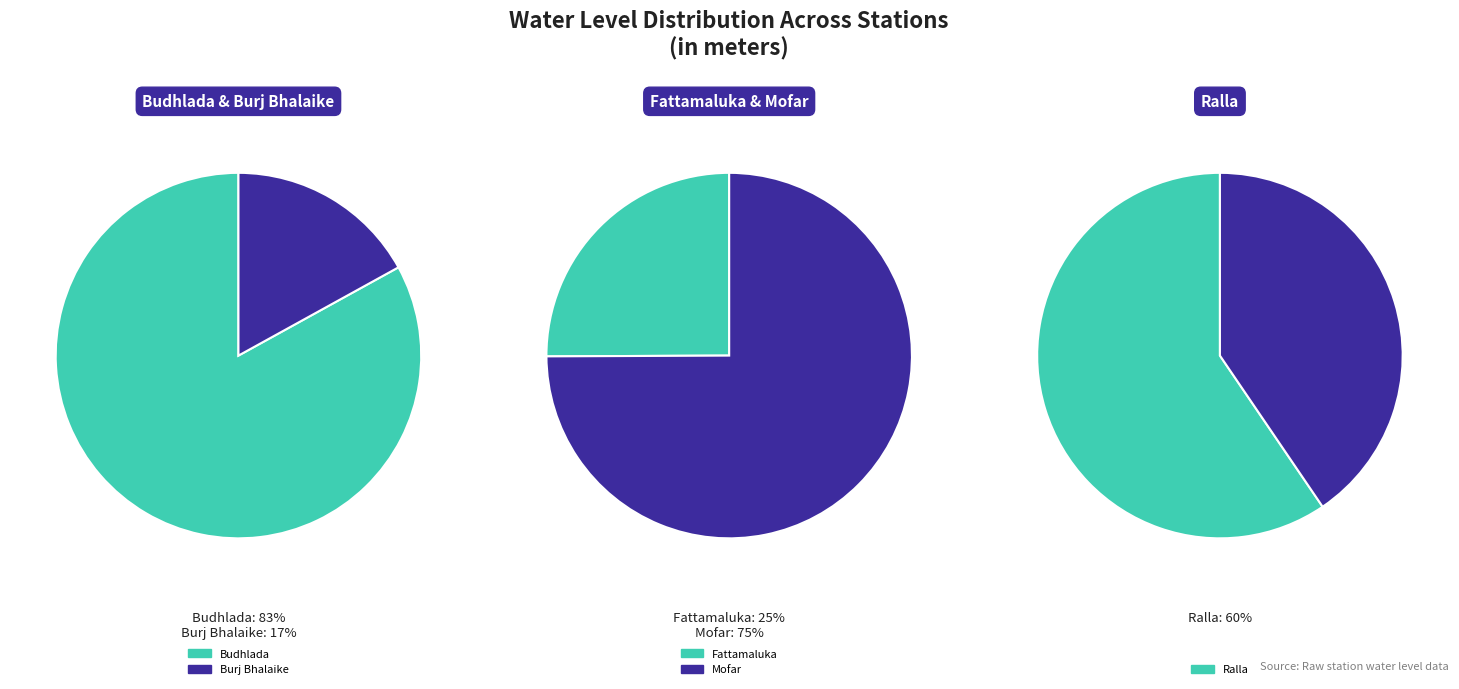

Between Burj Bhalaike and Fattamaluka, which is larger?

Fattamaluka